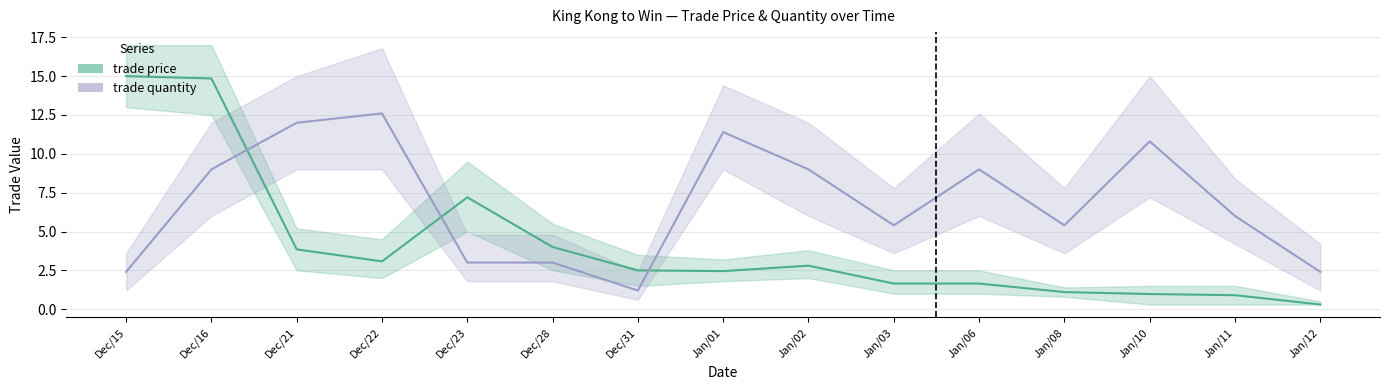

At which category does the chart reach its peak across all series?

Dec/15